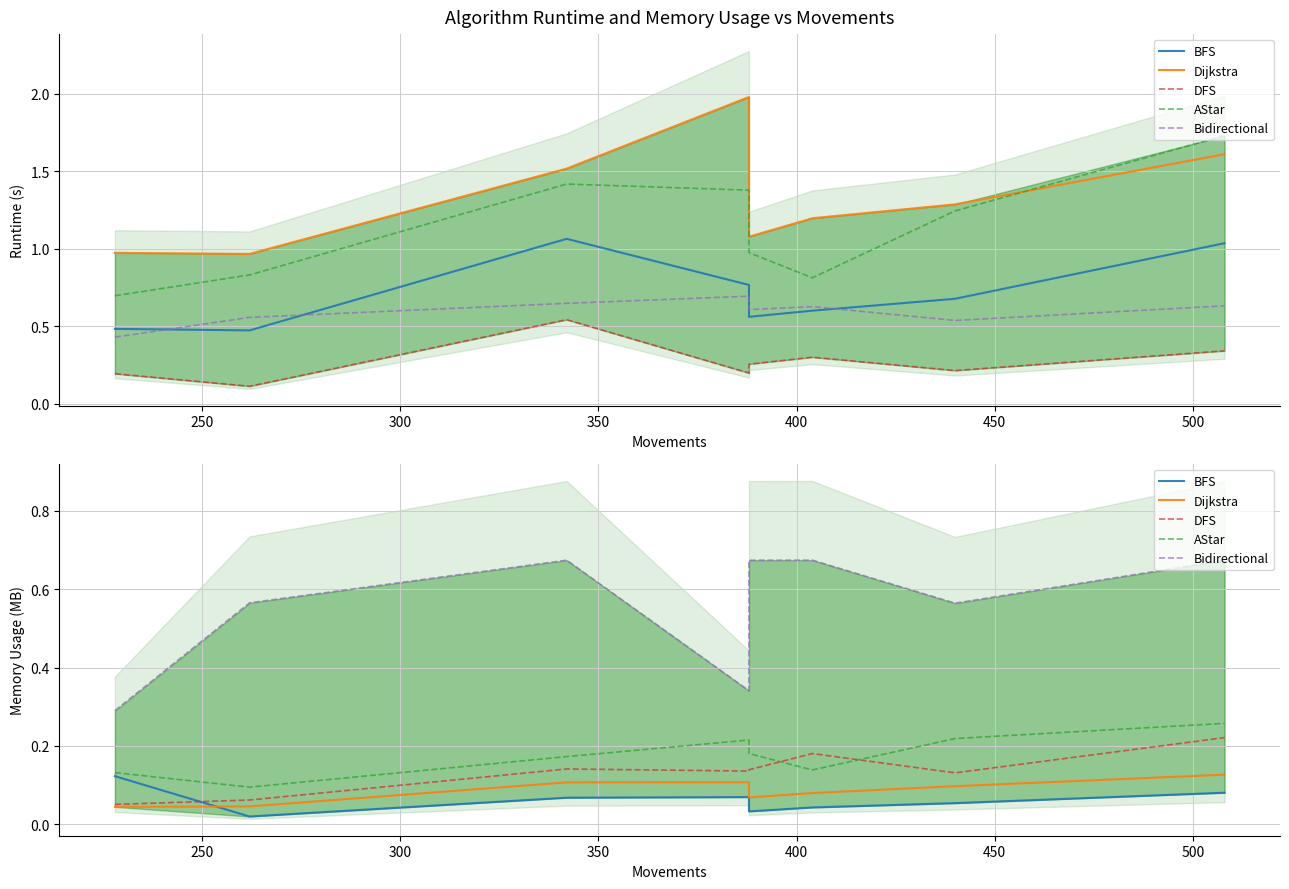

In DFS, how many points are lower than both neighbors (excluding endpoints)?

2